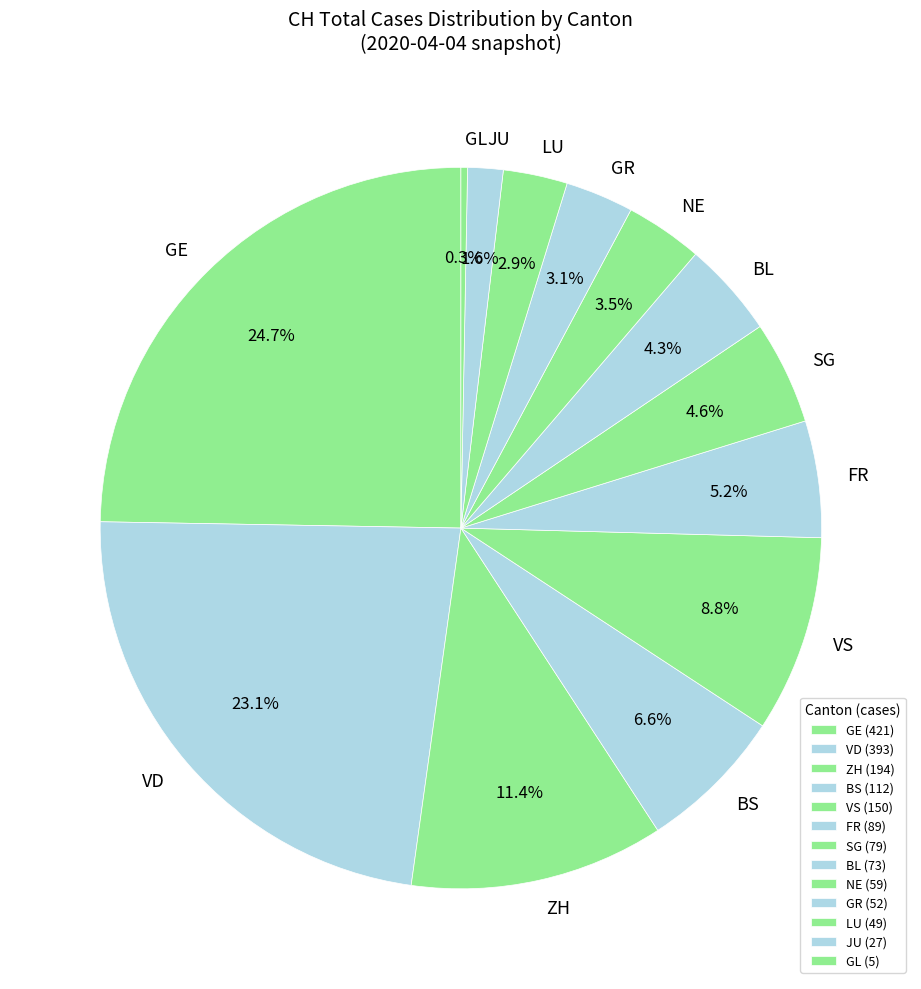

How many segments does this pie chart have?

13